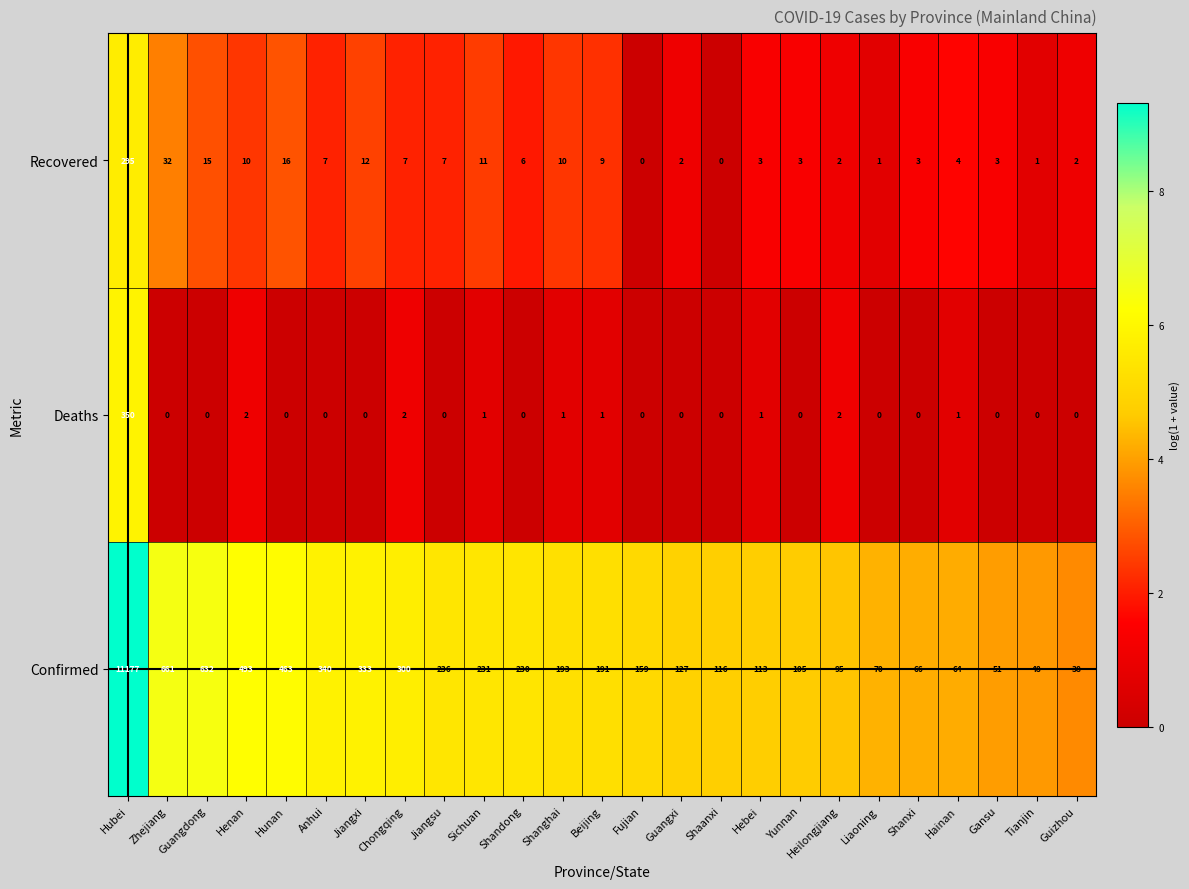

What is the average value of the Confirmed series?

661